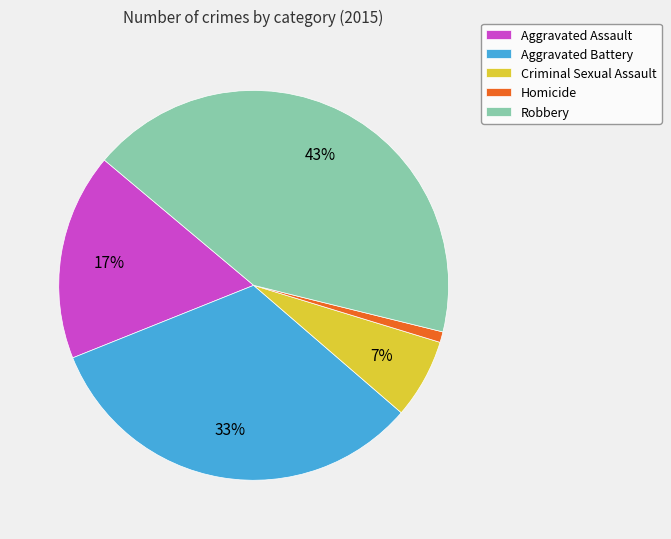

Which category has the smallest portion of the pie?

Homicide